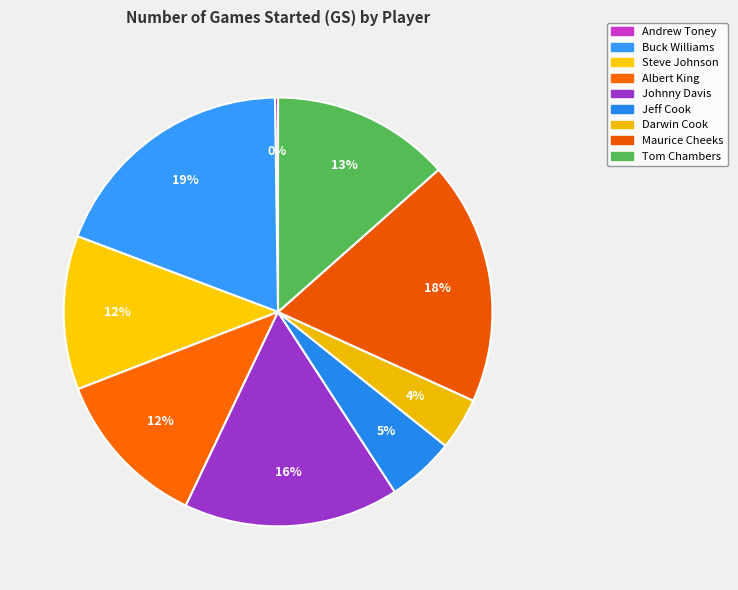

To the nearest percent, what is the average slice percentage?

11%